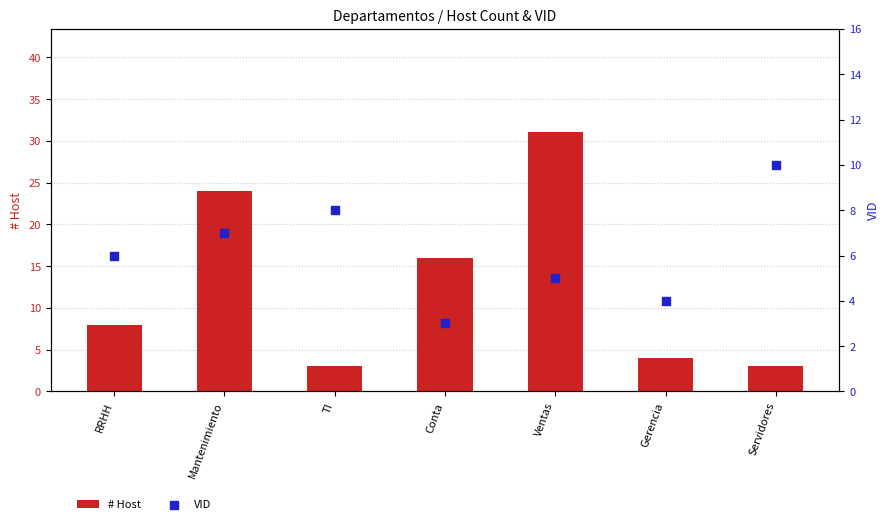

Which series has the largest total across all categories?

# Host